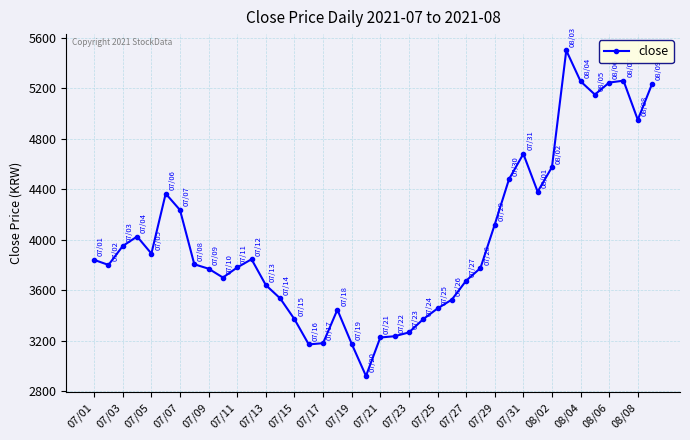

What is the greatest value displayed?

5500